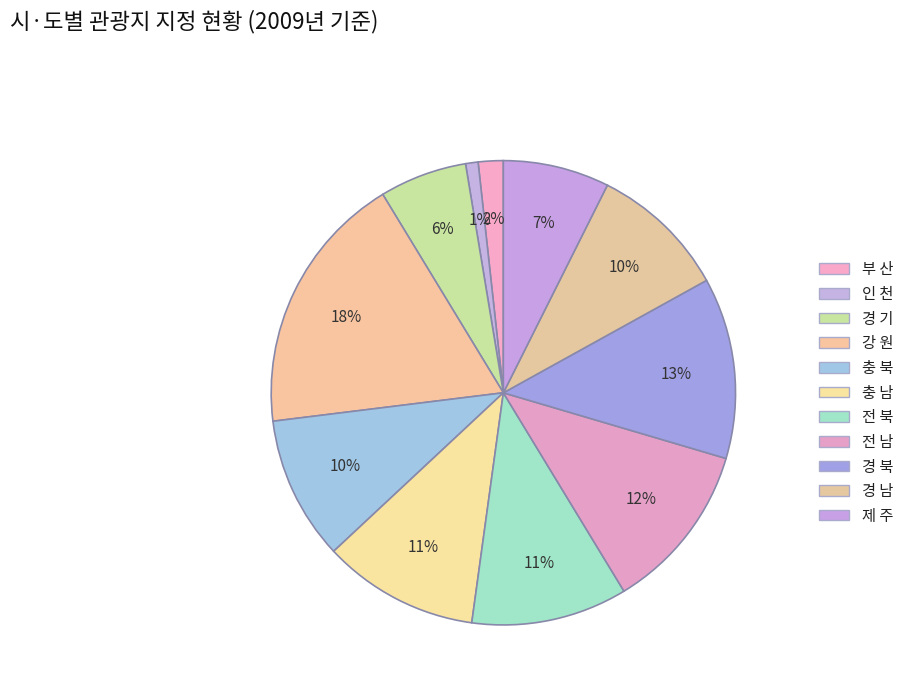

Count the number of slices in the pie.

11